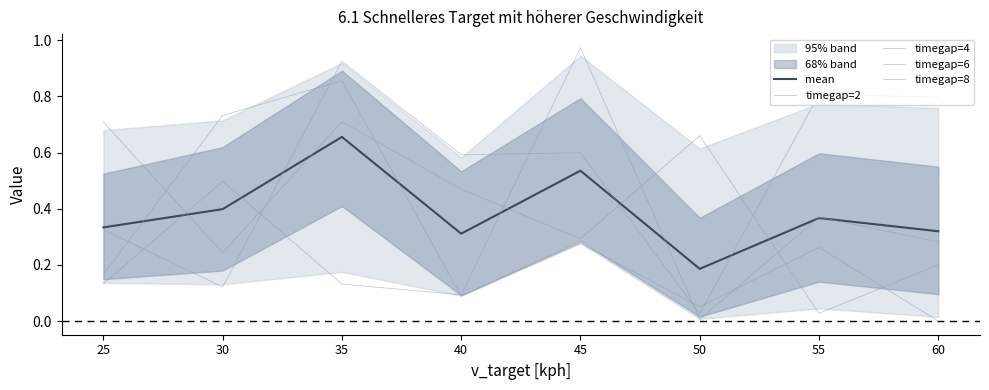

Between which two adjacent categories do mean and timegap=4 first intersect?

25 and 30